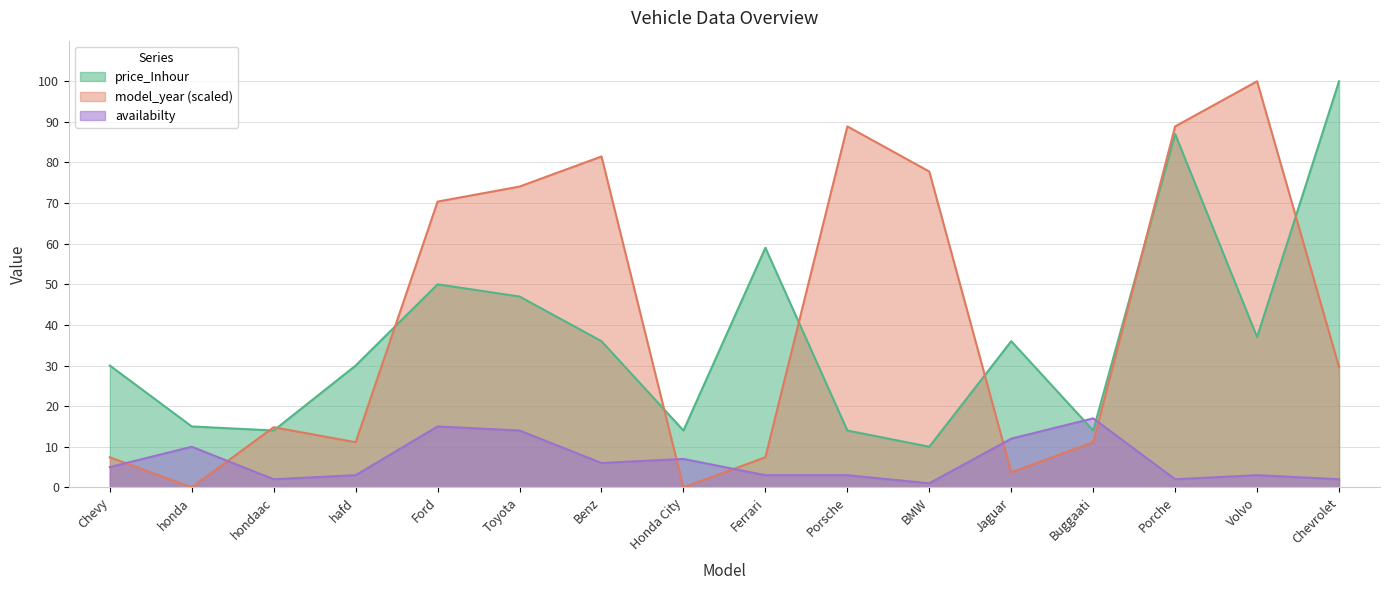

Is the value of availabilty at Toyota greater than the value of model_year at Buggaati?

Yes